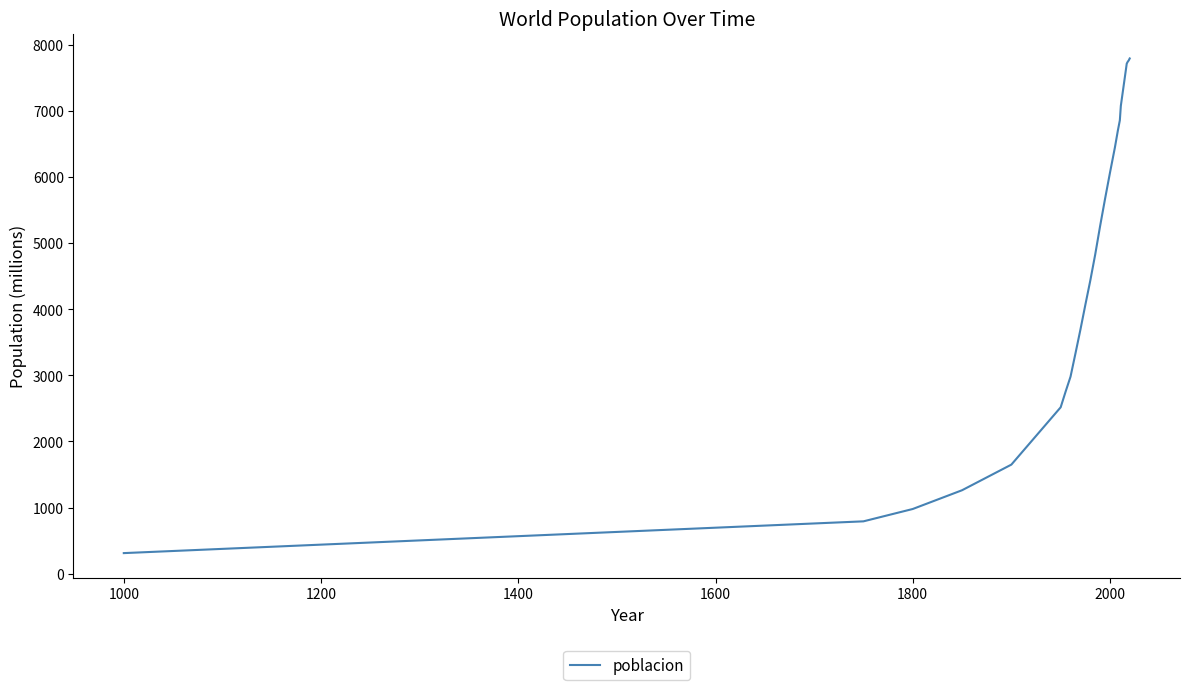

What is the difference between the maximum and minimum values?

7490